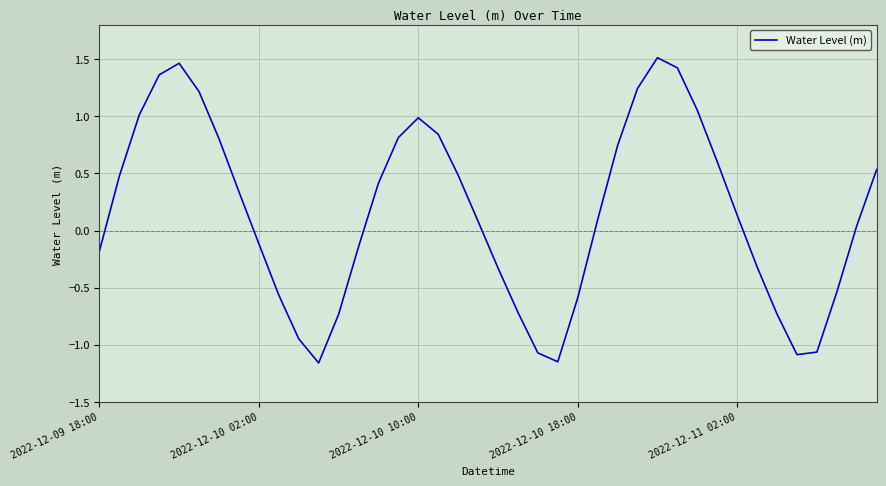

What is the difference between the maximum and minimum values?

2.7